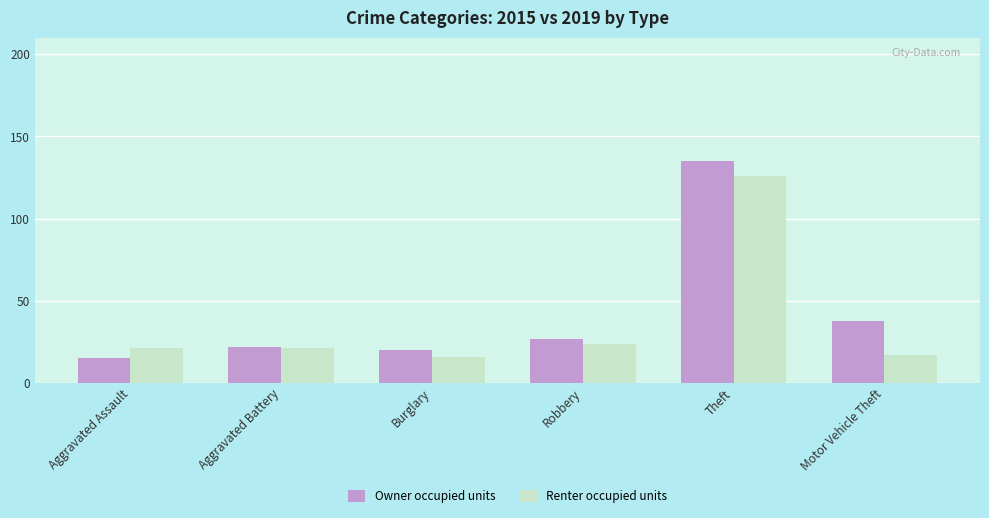

Rank the series by their average value, from lowest to highest.

Renter occupied units, Owner occupied units